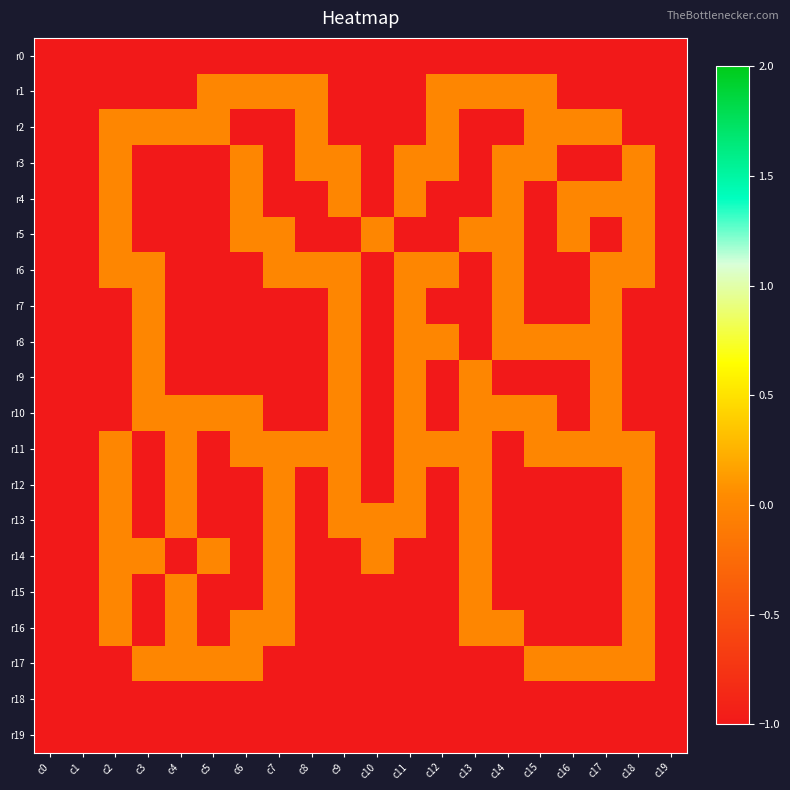

Which series has the largest range (max minus min)?

r1